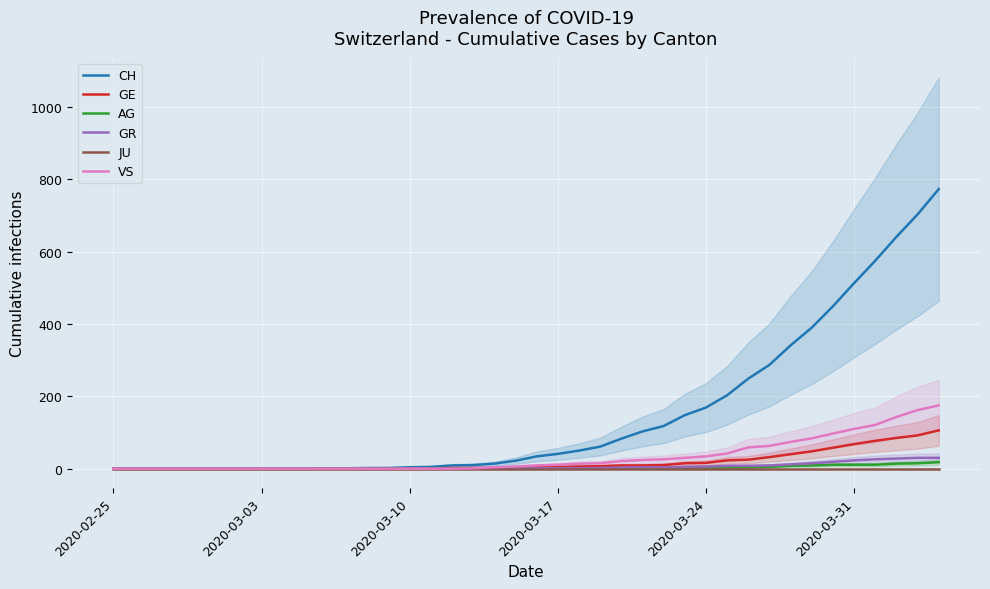

How many distinct data groups are displayed?

6